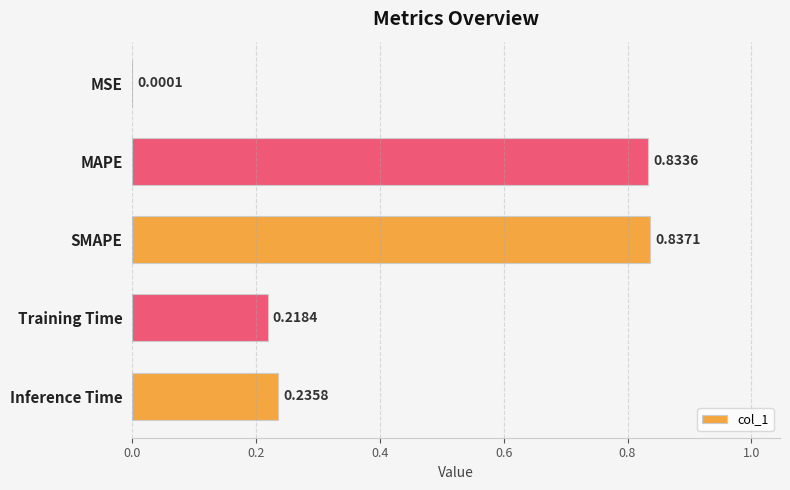

Where is the data nearest to the value 0?

MSE